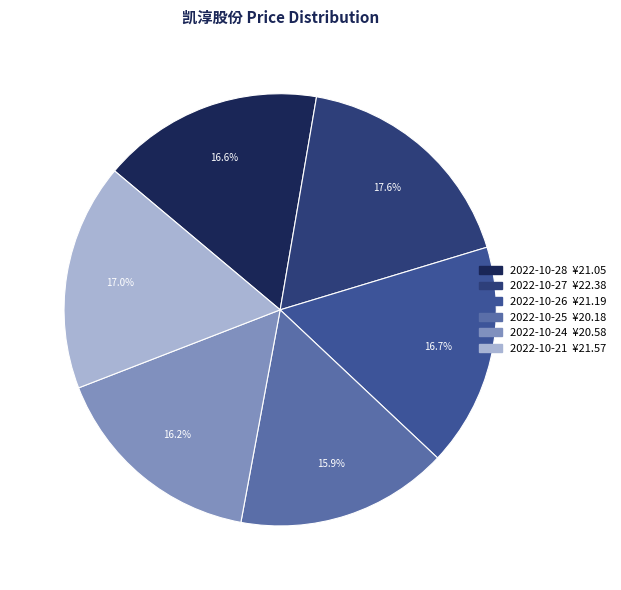

Which slice is the largest?

2022-10-27